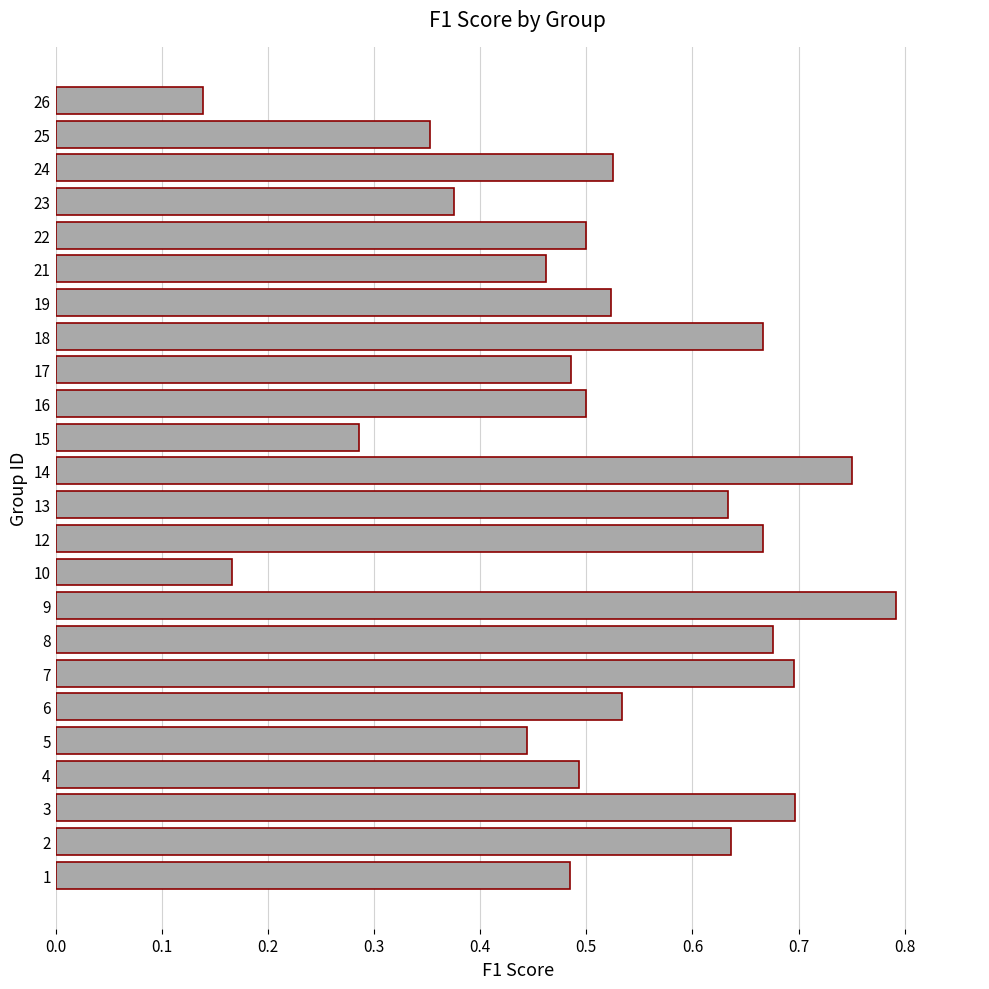

At which category does the chart reach its peak across all series?

9